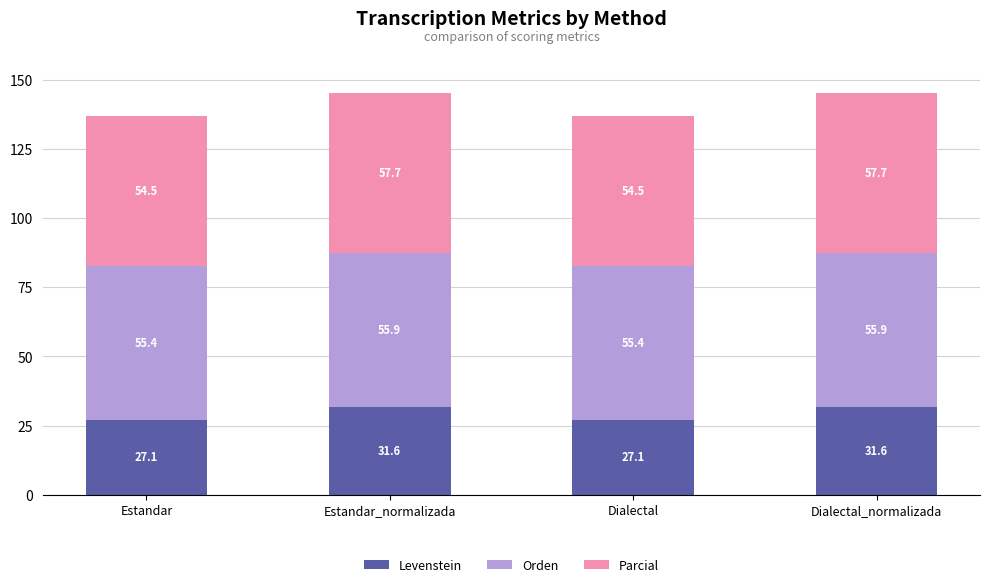

Reading left to right, transcribe the values for Levenstein.

27.1	31.6	27.1	31.6